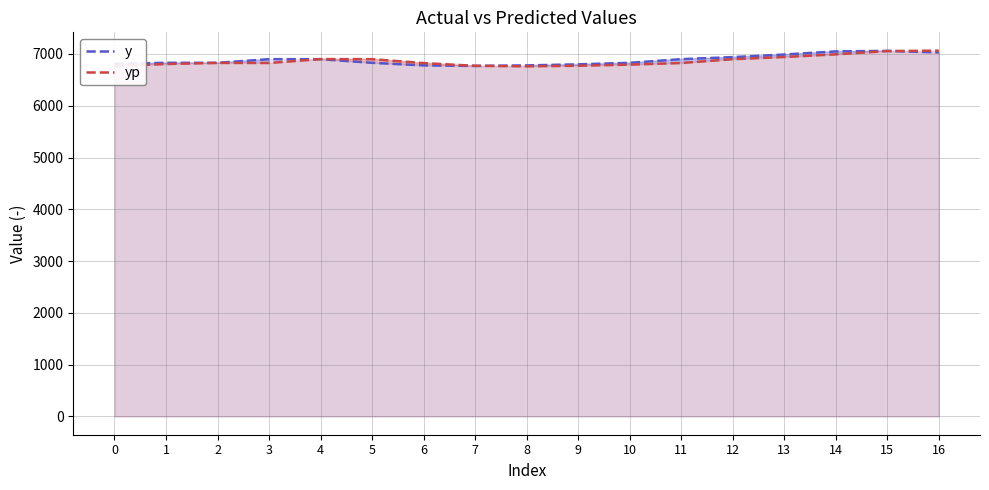

Where do y and yp first cross each other?

3 and 4